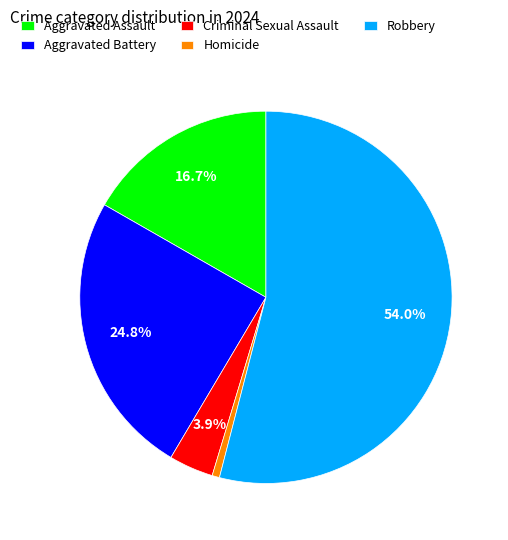

To the nearest percent, what is the difference between the Aggravated Assault and Robbery slice percentages?

37%